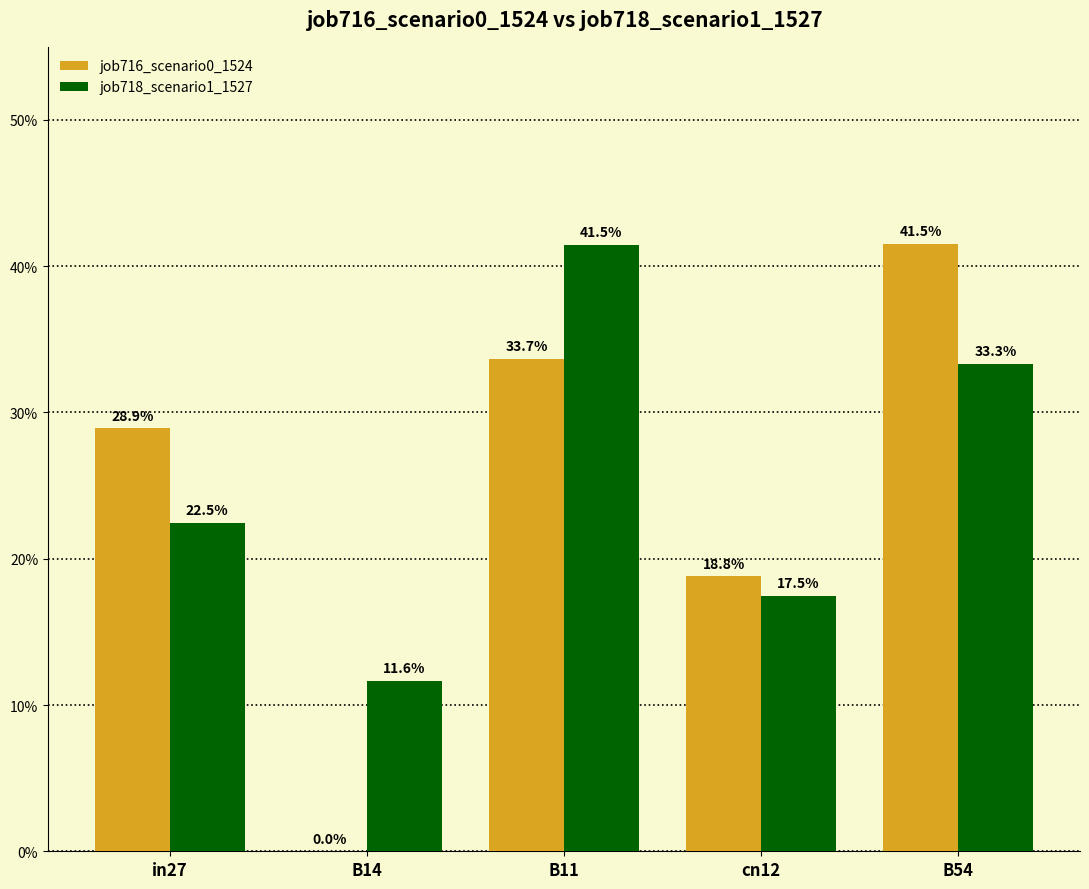

Is it true that job716_scenario0_1524 equals 0.3 at in27?

True